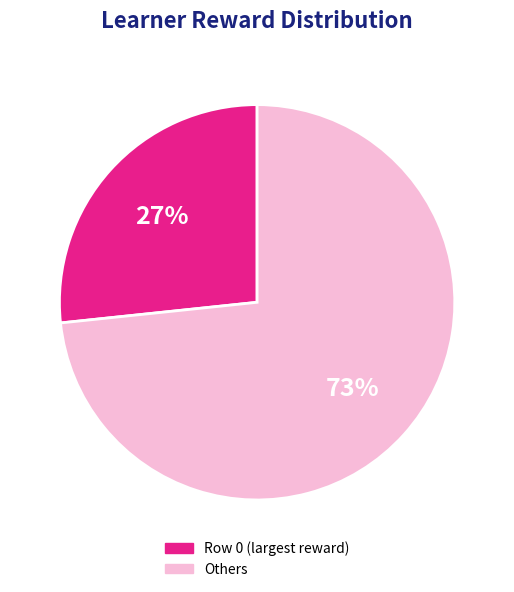

Does any single category account for the majority?

Yes